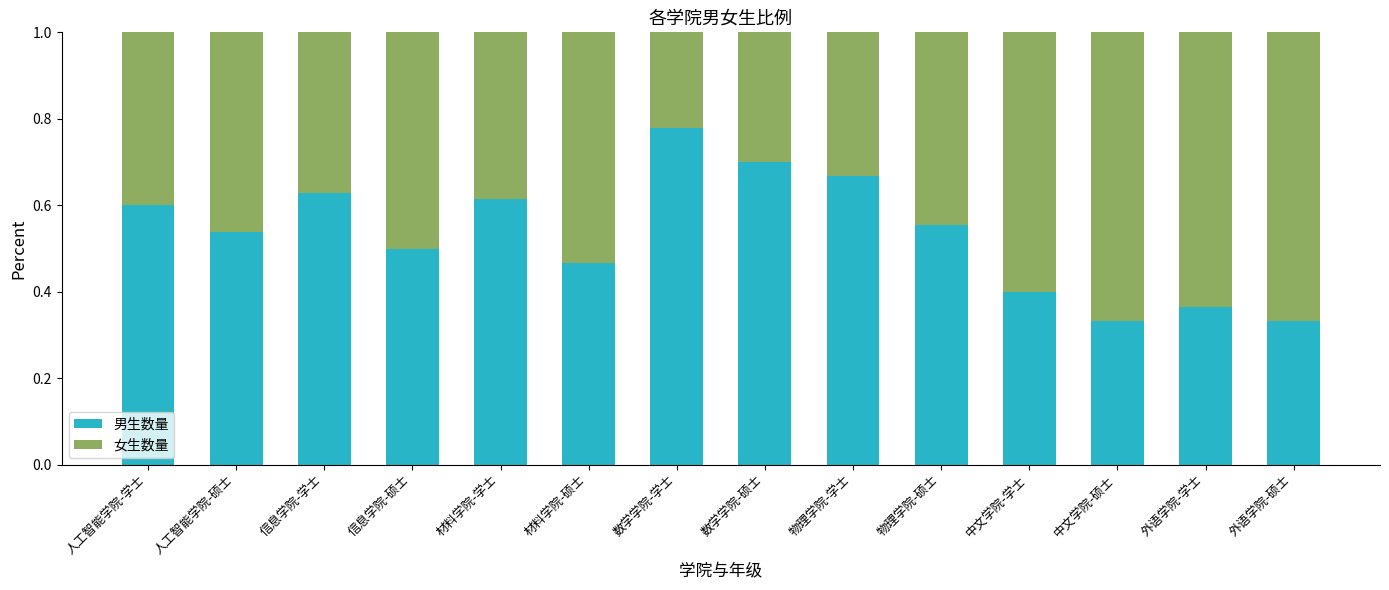

Are the bars horizontal?

No